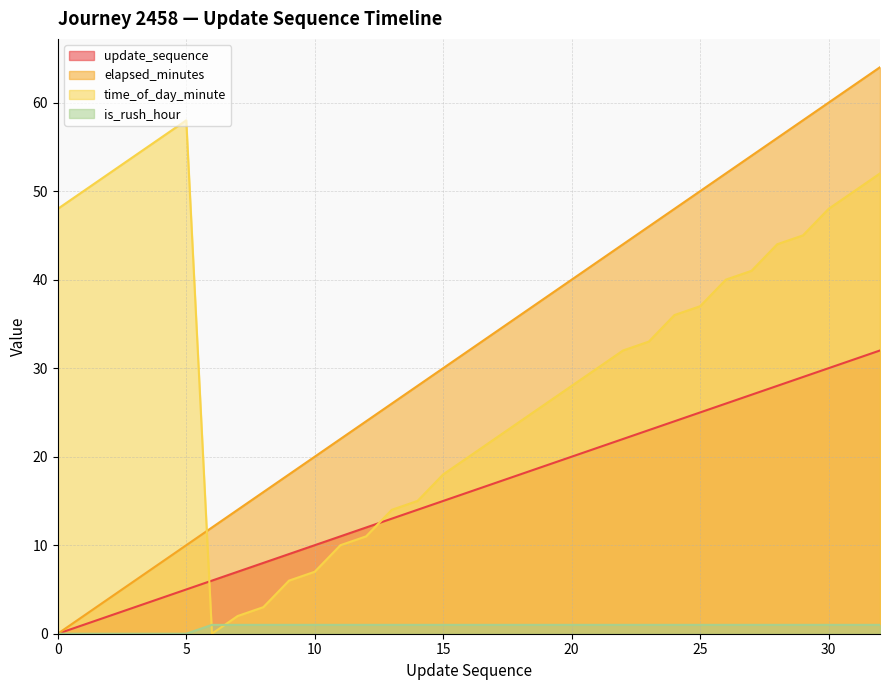

At which category is the sum across all series the highest?

32